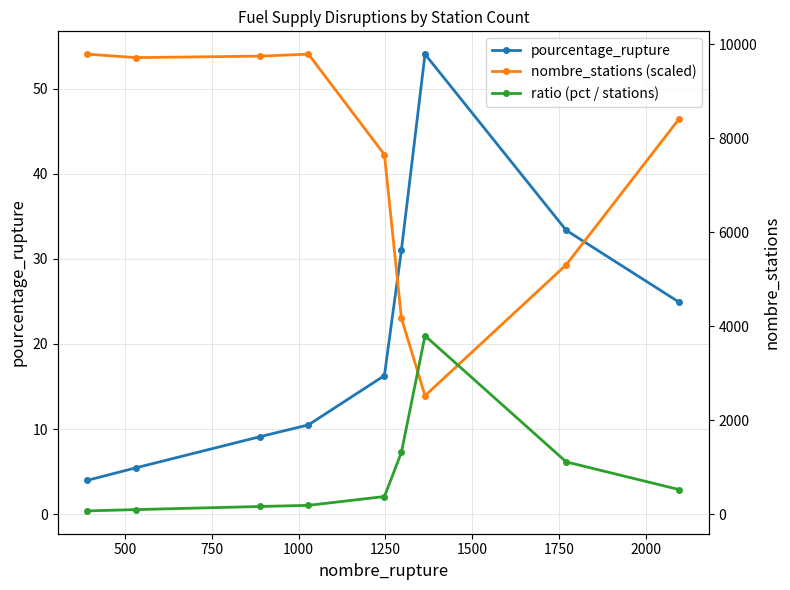

Does the chart have visible grid lines?

Yes